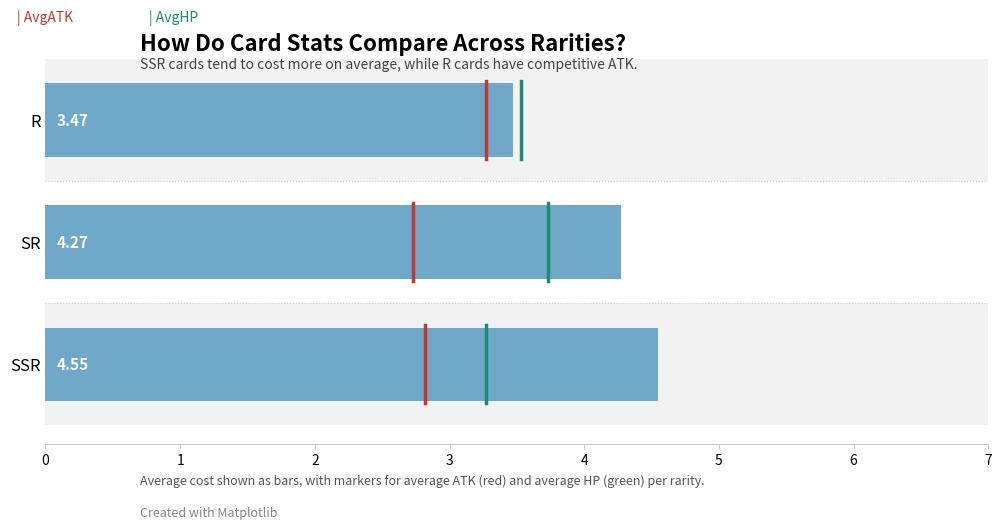

Does the chart contain any negative values?

No